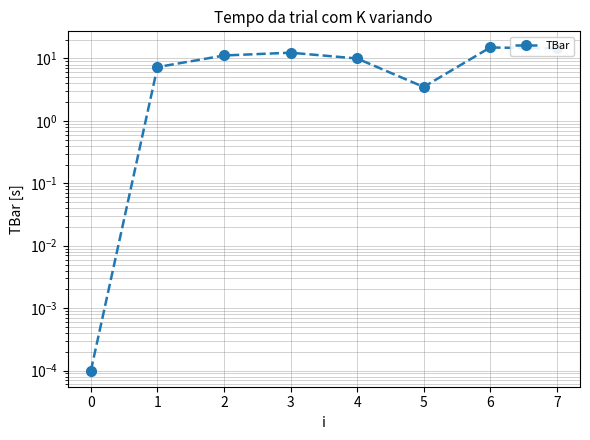

Where is the data nearest to the value 7?

1